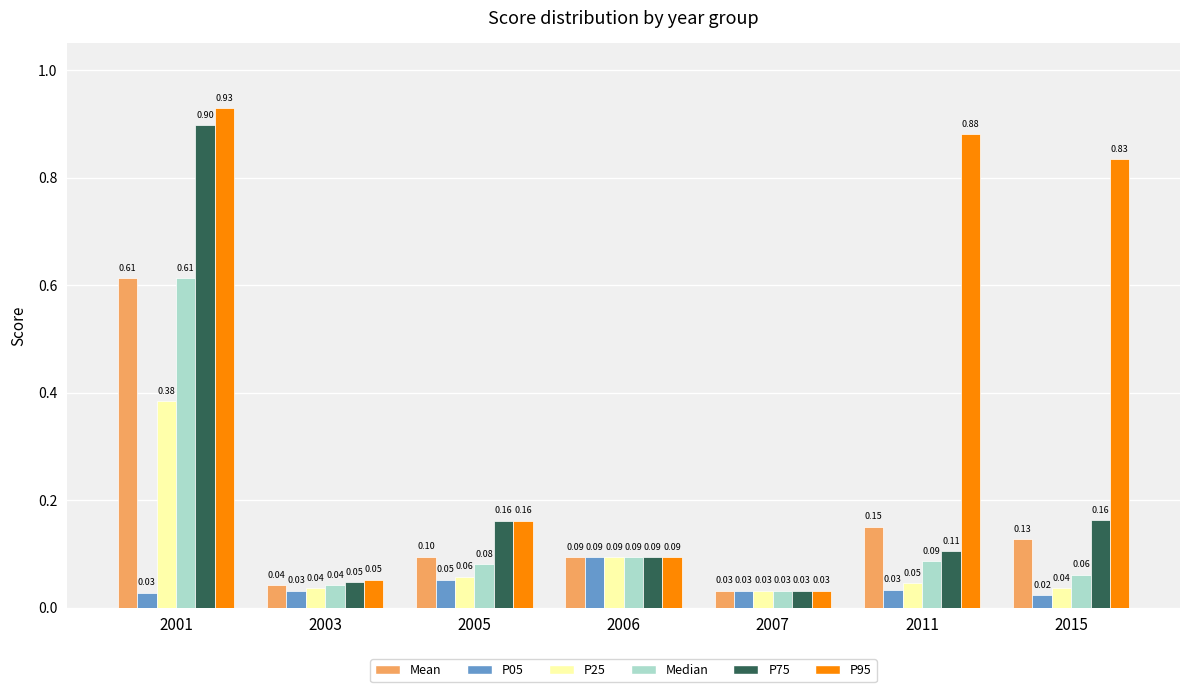

Which series has the widest spread of values?

P95